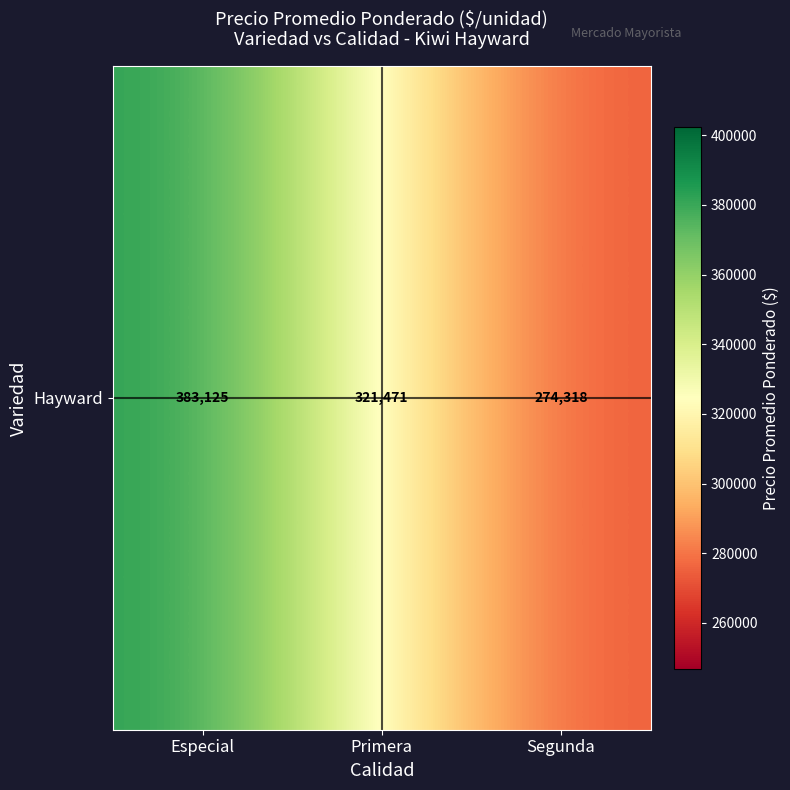

The chart shows a value of 169274.9 at Especial. True or false?

False